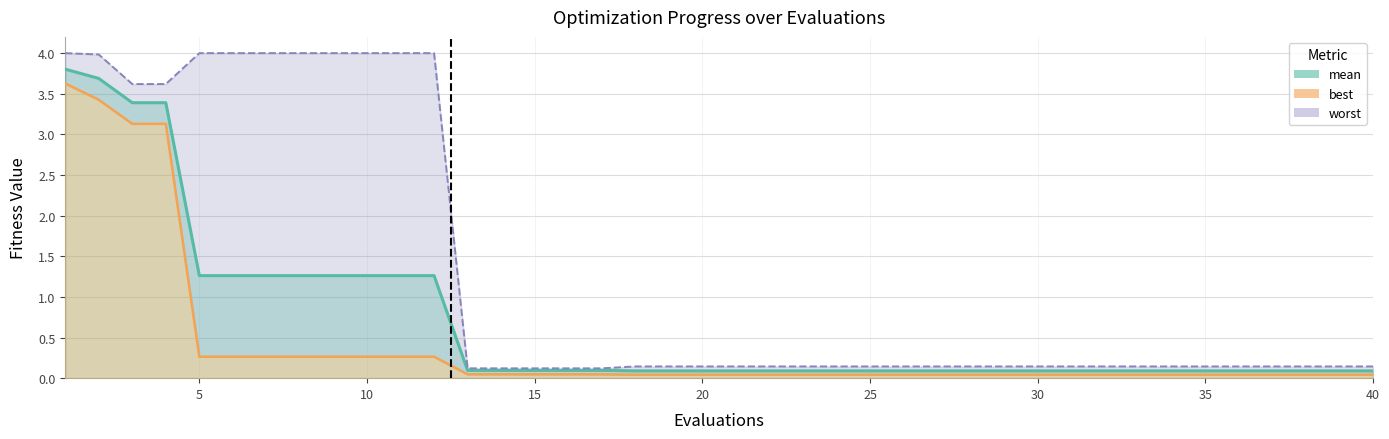

True or false: best has a value of 0.1 at 30.

False